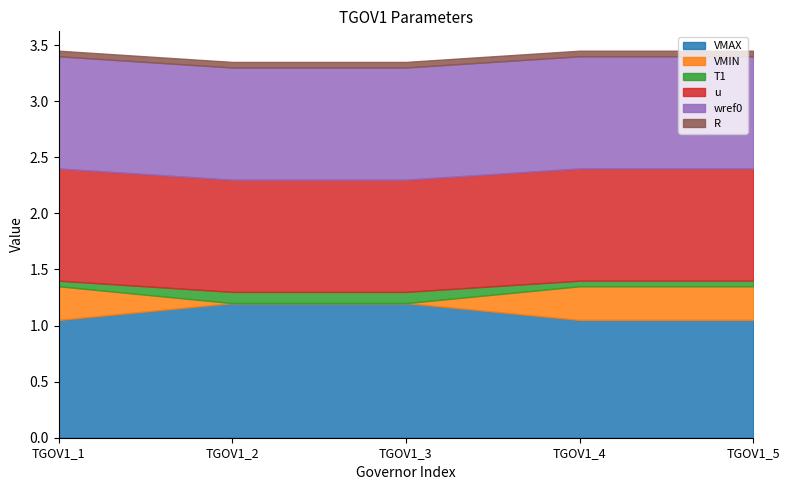

Which series has the widest spread of values?

VMIN